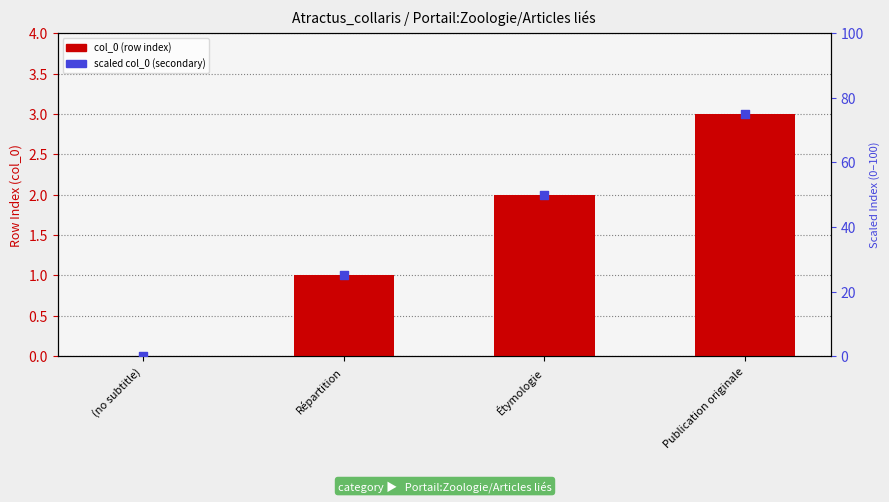

Which series contains the lowest Y value?

col_0 (row index)